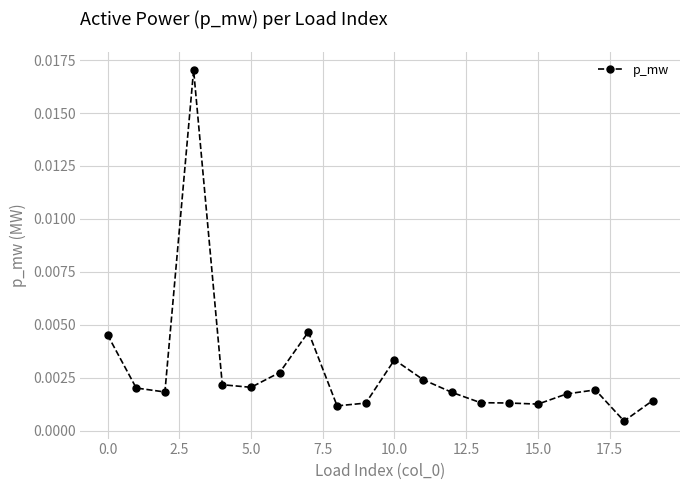

Count the number of categories in the chart.

20